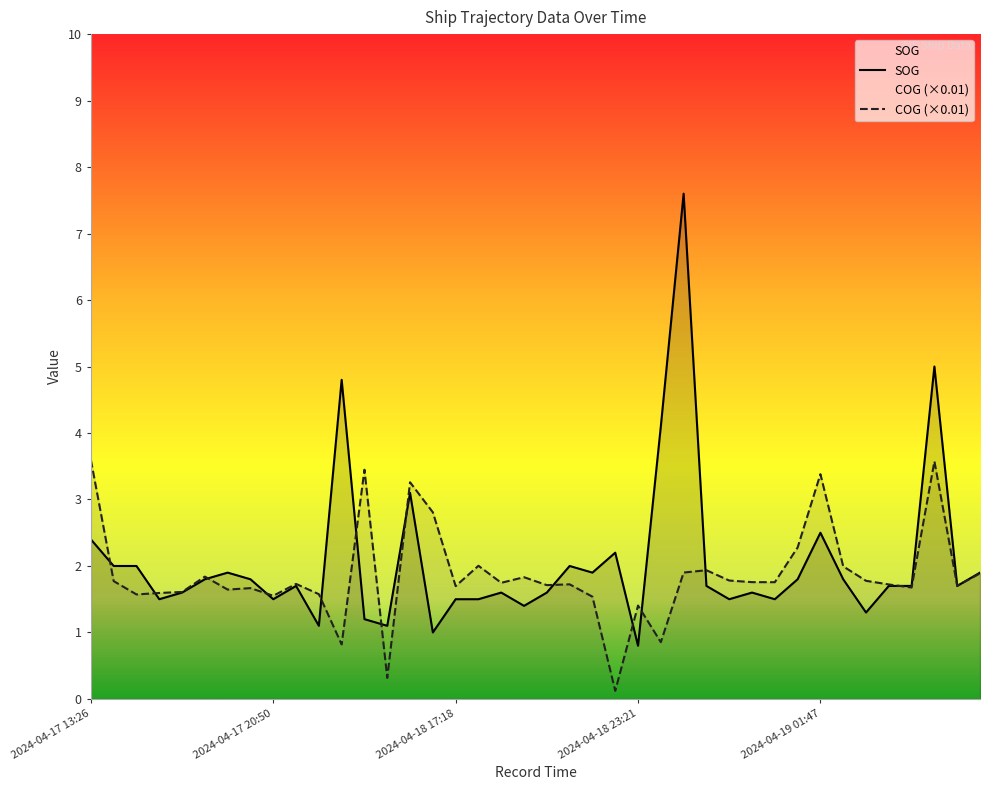

True or false: SOG and COG cross at least once.

True